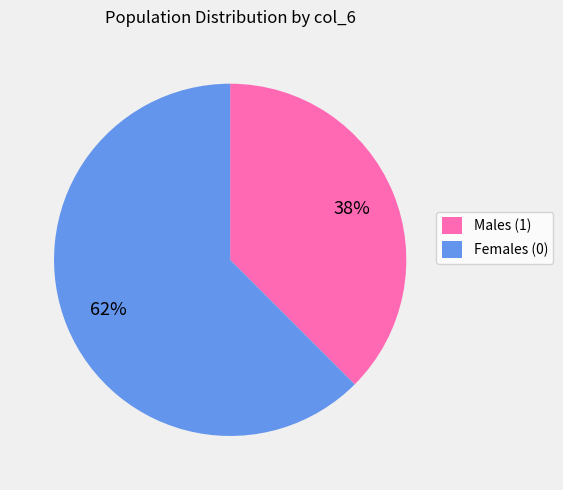

To the nearest percent, what is the average slice percentage?

50%